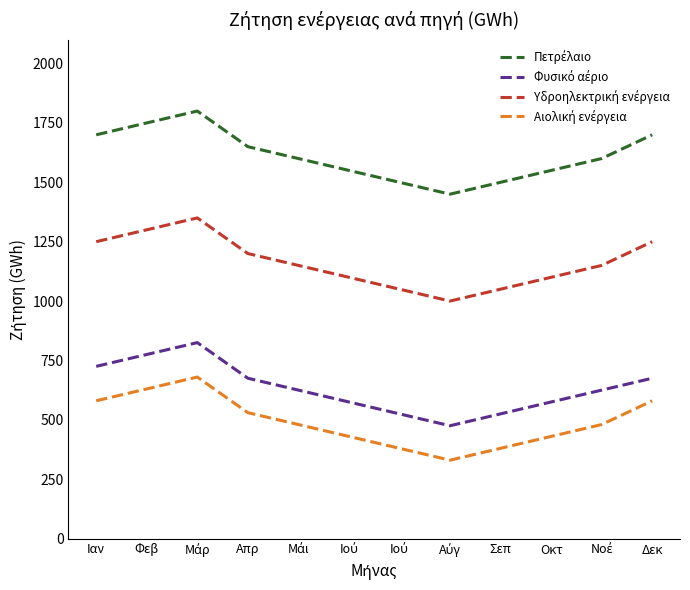

Reading left to right, list all the values displayed in this chart.

Πετρέλαιο: Ιαν=1700	Φεβ=1750	Μάρ=1800	Απρ=1650	Μάι=1600	Ιού=1550	Ιού=1500	Αύγ=1450	Σεπ=1500	Οκτ=1550	Νοέ=1600	Δεκ=1700
Φυσικό αέριο: Ιαν=725	Φεβ=775	Μάρ=825	Απρ=675	Μάι=625	Ιού=575	Ιού=525	Αύγ=475	Σεπ=525	Οκτ=575	Νοέ=625	Δεκ=675
Υδροηλεκτρική ενέργεια: Ιαν=1250	Φεβ=1300	Μάρ=1350	Απρ=1200	Μάι=1150	Ιού=1100	Ιού=1050	Αύγ=1000	Σεπ=1050	Οκτ=1100	Νοέ=1150	Δεκ=1250
Αιολική ενέργεια: Ιαν=580	Φεβ=630	Μάρ=680	Απρ=530	Μάι=480	Ιού=430	Ιού=380	Αύγ=330	Σεπ=380	Οκτ=430	Νοέ=480	Δεκ=580